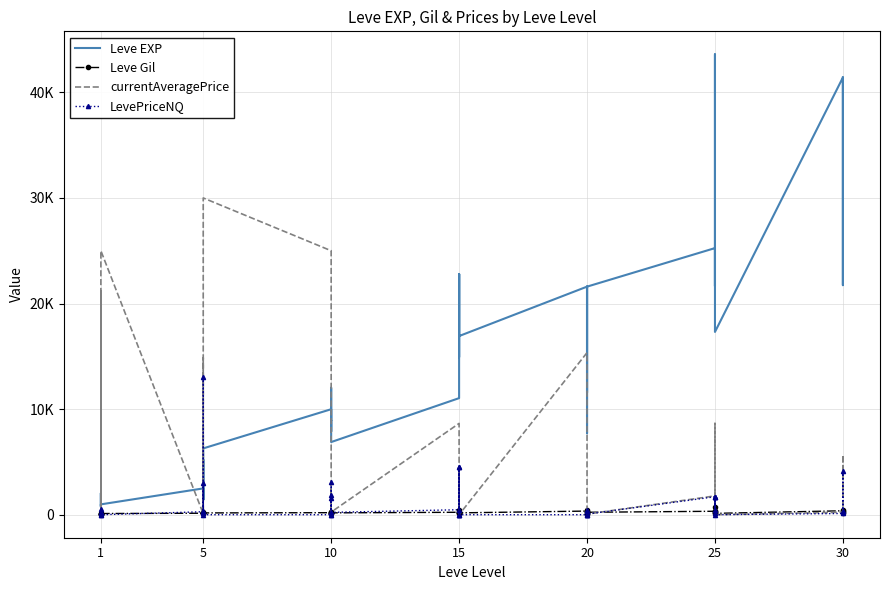

How many data points in LevePriceNQ are above 262?

19